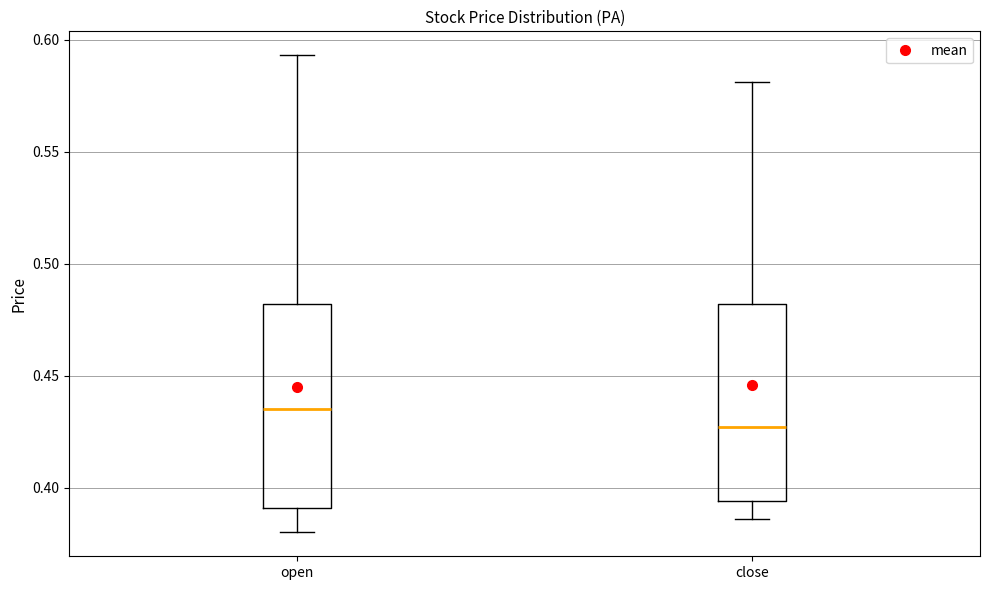

Where does the lower whisker of the box for open end on the y-axis? The values are not printed on the chart, so give them approximately, as read against the axis.

0.380